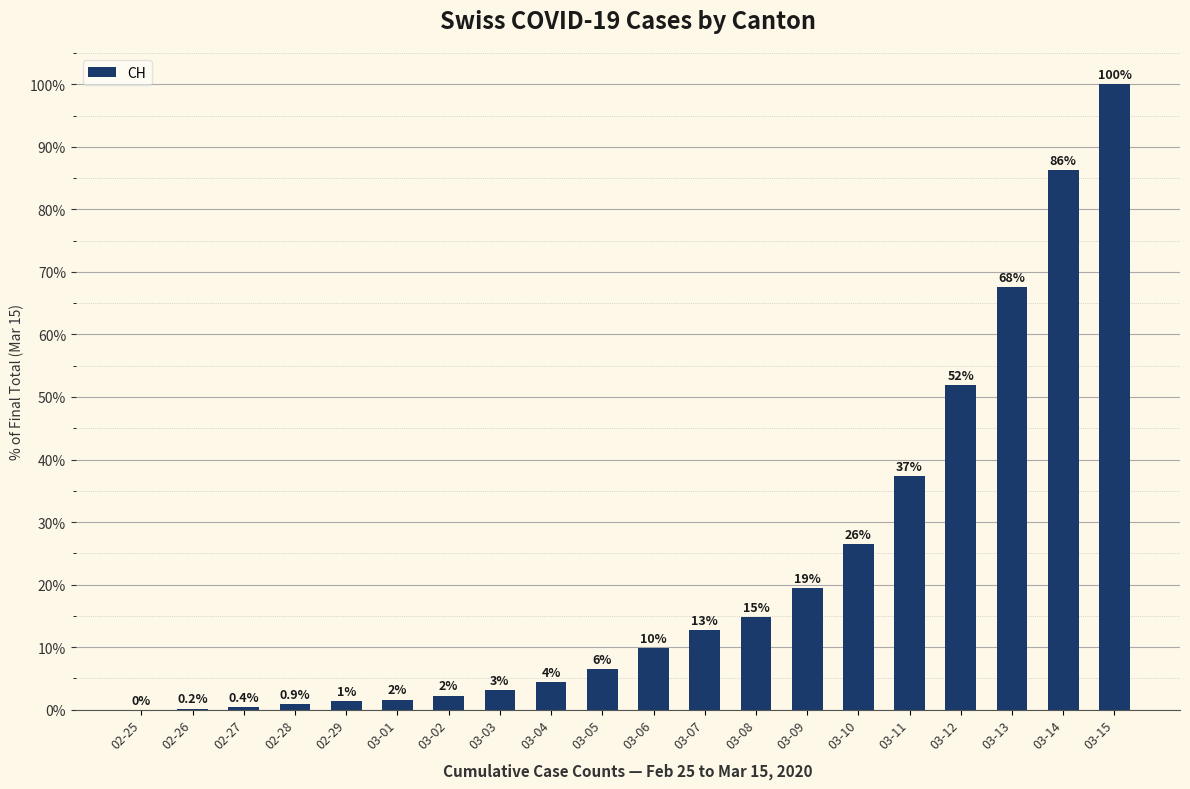

What position from the left is 03-12?

17